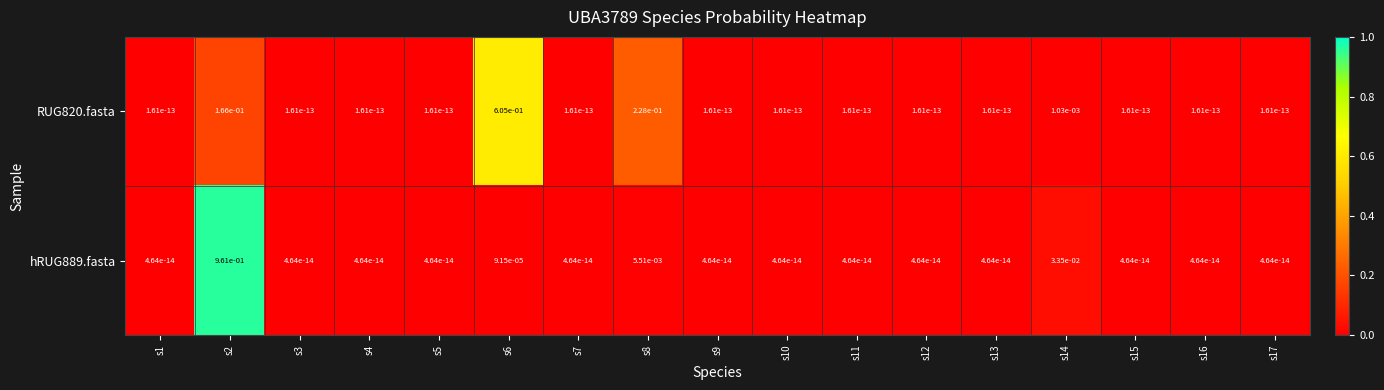

Which series has the largest total across all categories?

hRUG889.fasta